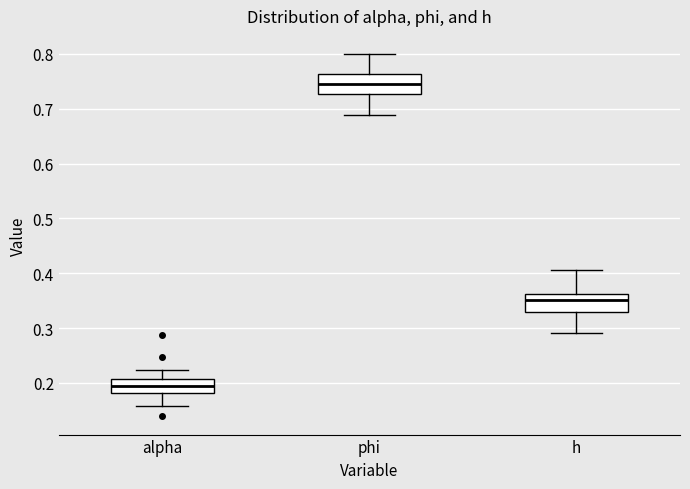

Where is the lower edge of the box for alpha on the y-axis? The values are not printed on the chart, so give them approximately, as read against the axis.

0.18